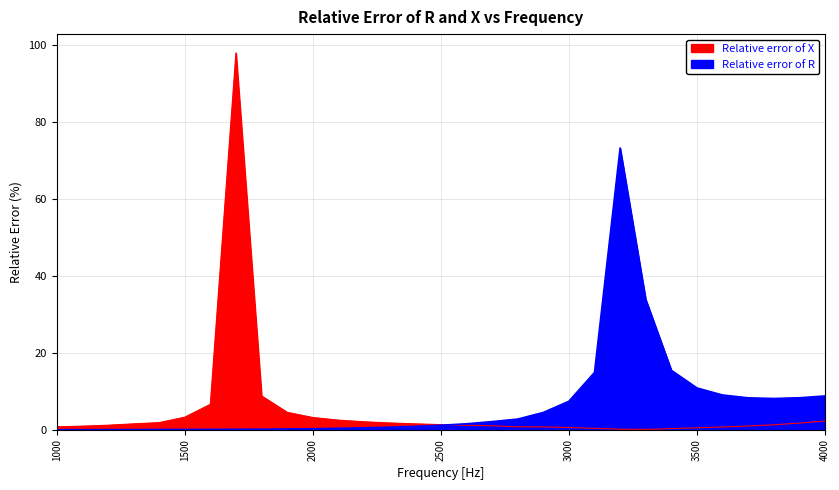

List the labels in order of Relative error of R value, smallest first.

1100, 1200, 1000, 1300, 1400, 1500, 1600, 1700, 1800, 1900, 2000, 2100, 2200, 2300, 2400, 2500, 2600, 2700, 2800, 2900, 3000, 3800, 3700, 3900, 4000, 3600, 3500, 3100, 3400, 3300, 3200